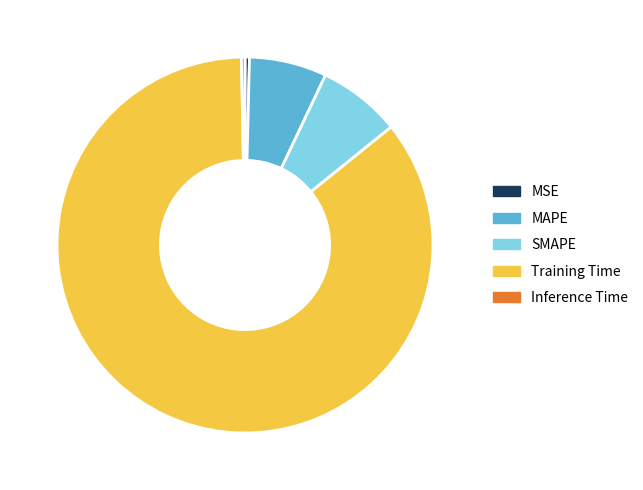

Is it true that Inference Time is 0% of the pie?

True